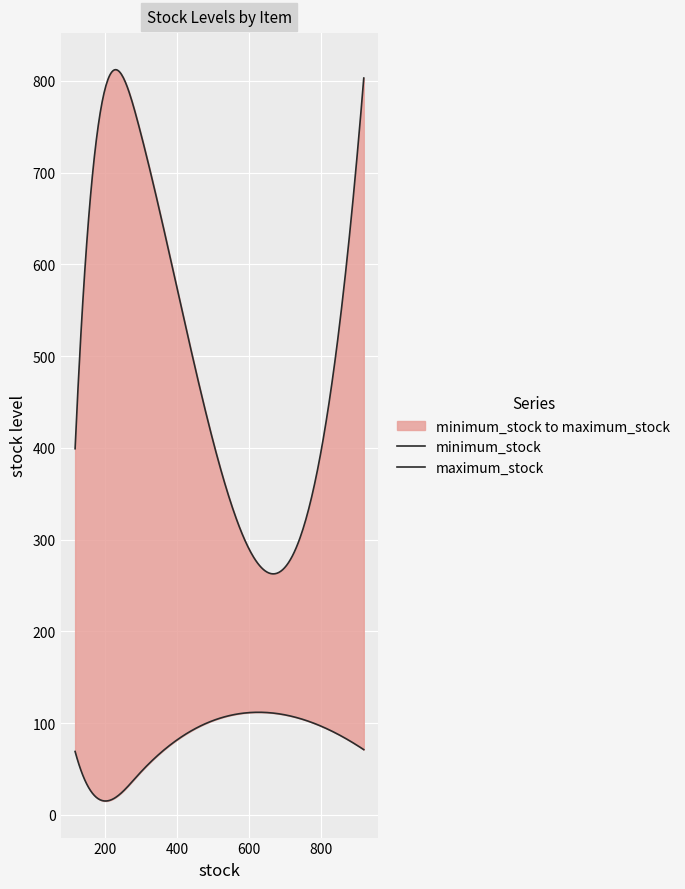

Between 797 and 117, which is larger?

797